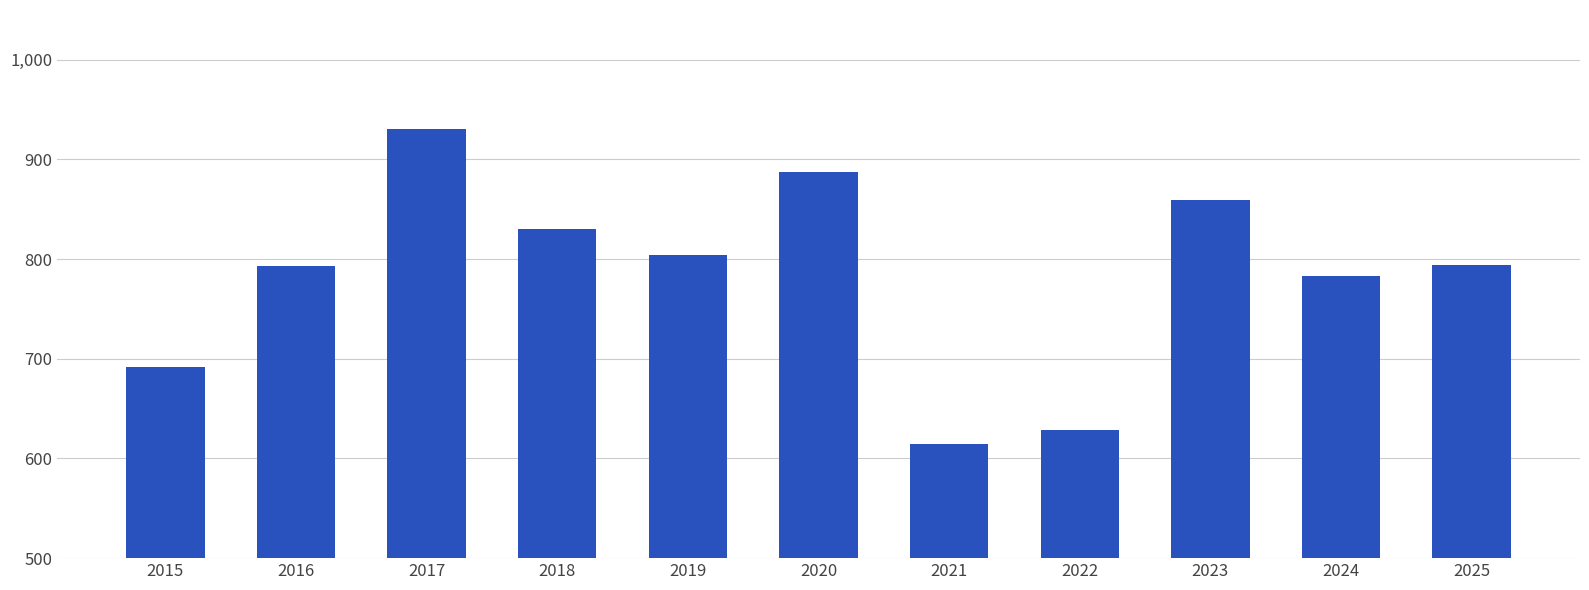

What is the value of the 6th bar from the left?

887